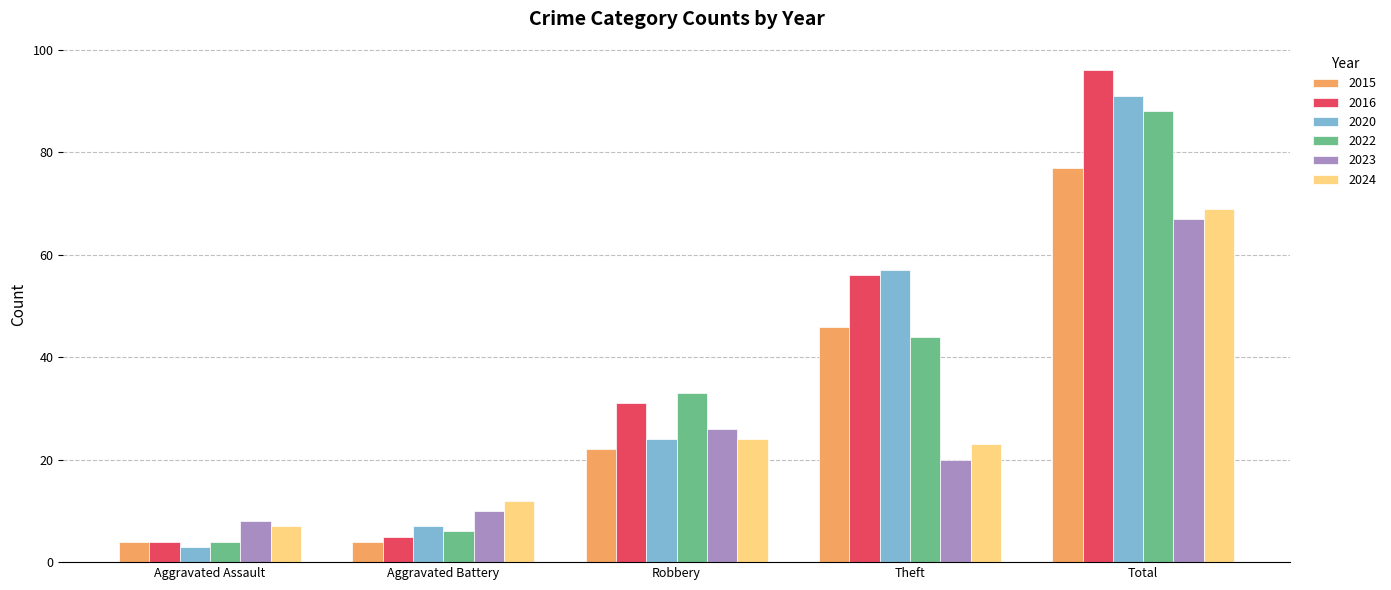

What is the value of the 2016 bar at the 2nd from the left?

5